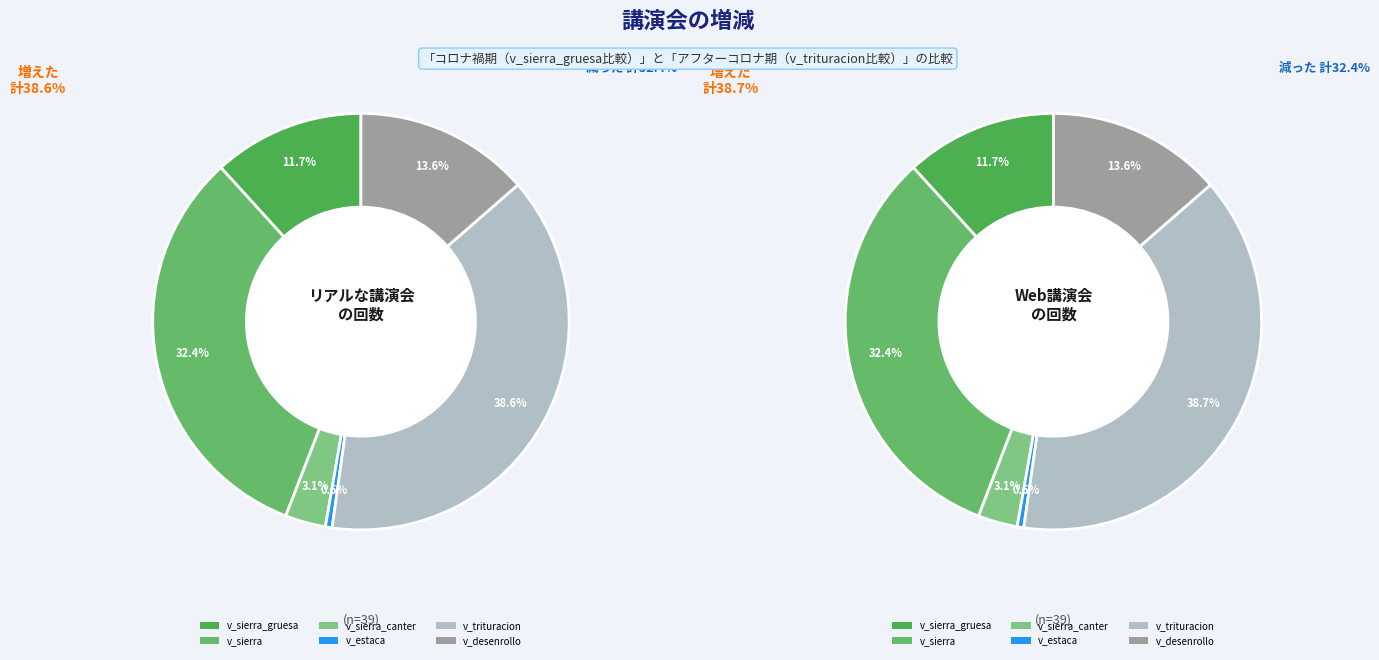

What percentage is the v_sierra_gruesa slice, to the nearest percent?

12%